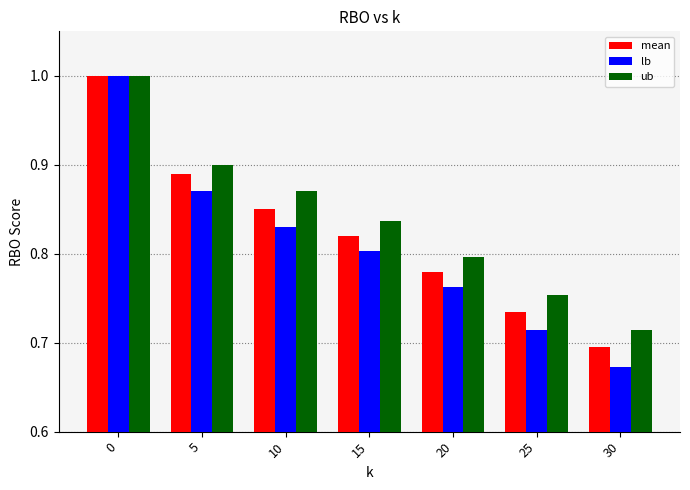

Rank the series at 10 from highest to lowest value.

ub, mean, lb